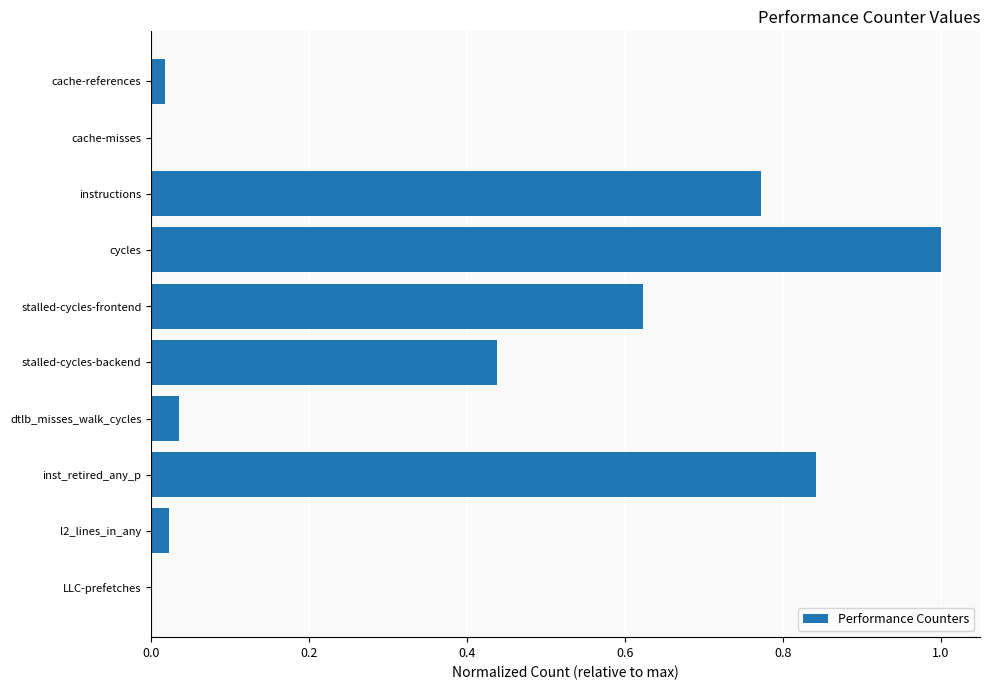

What is the approximate value at cycles?

1.0